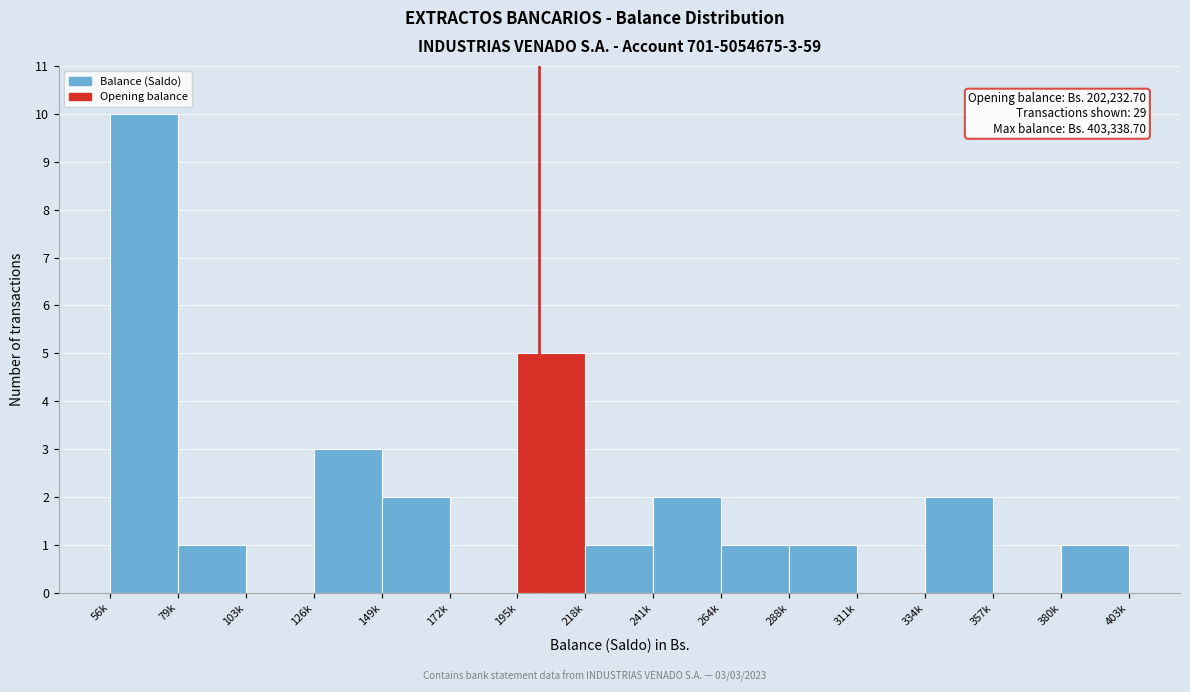

Reading left to right, transcribe all the data shown in this chart.

56k=10	79k=1	103k=0	126k=3	149k=2	172k=0	195k=5	218k=1	241k=2	264k=1	288k=1	311k=0	334k=2	357k=0	380k=1